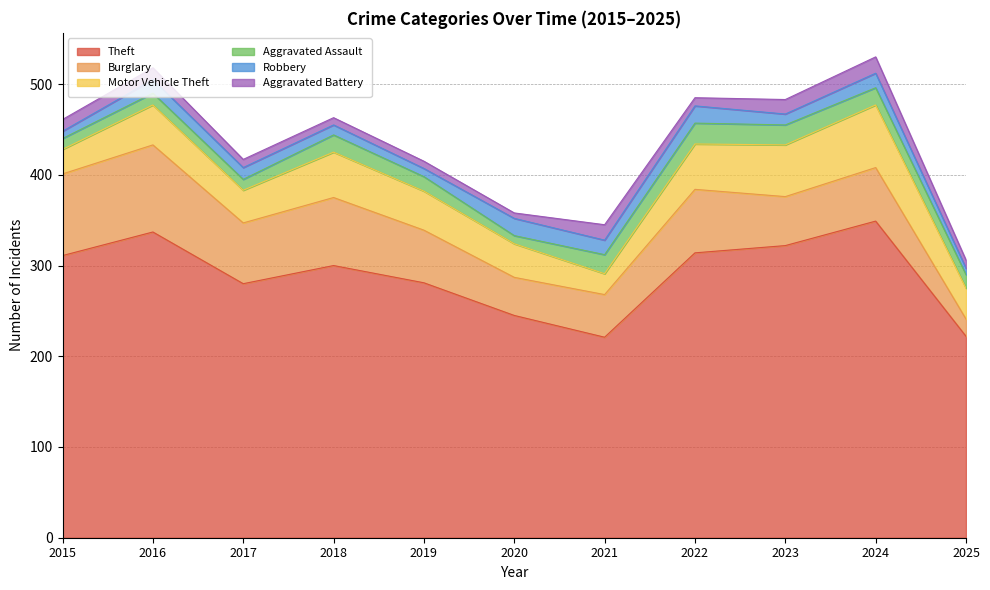

Which has a higher value, 2022 or 2019?

2022